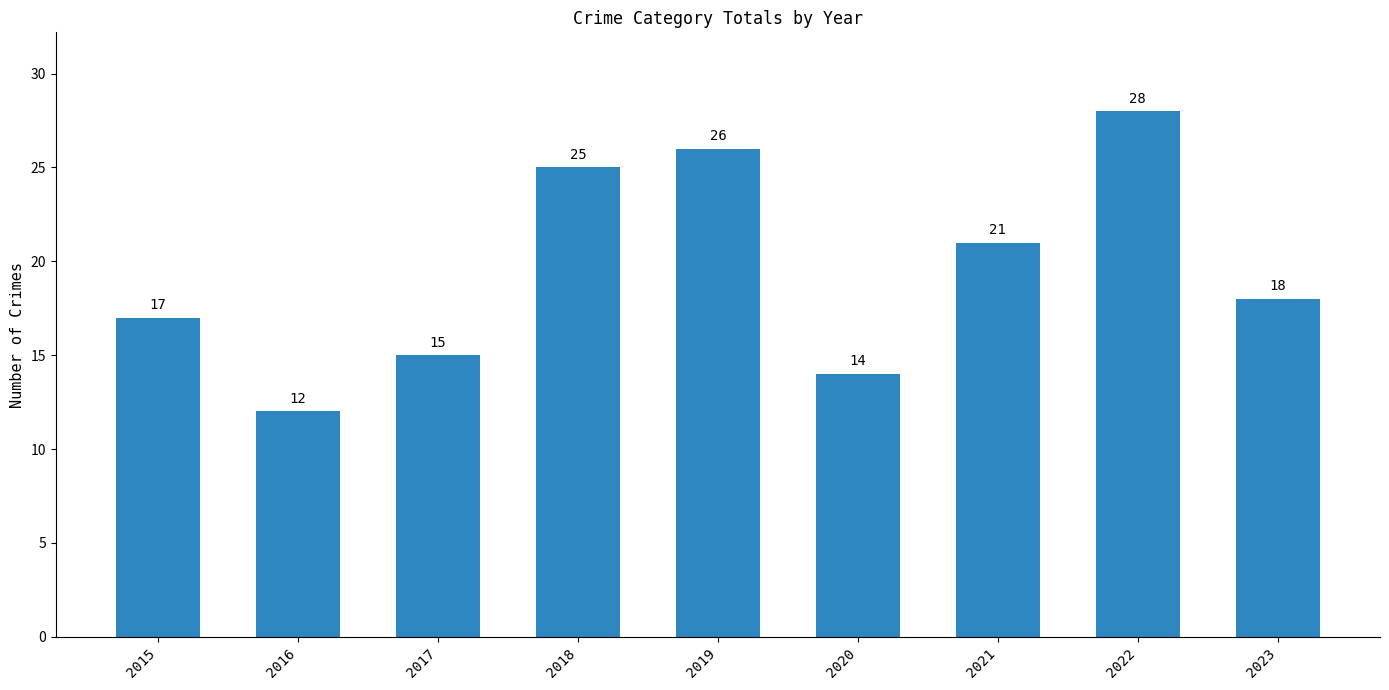

How many values are below 18?

4